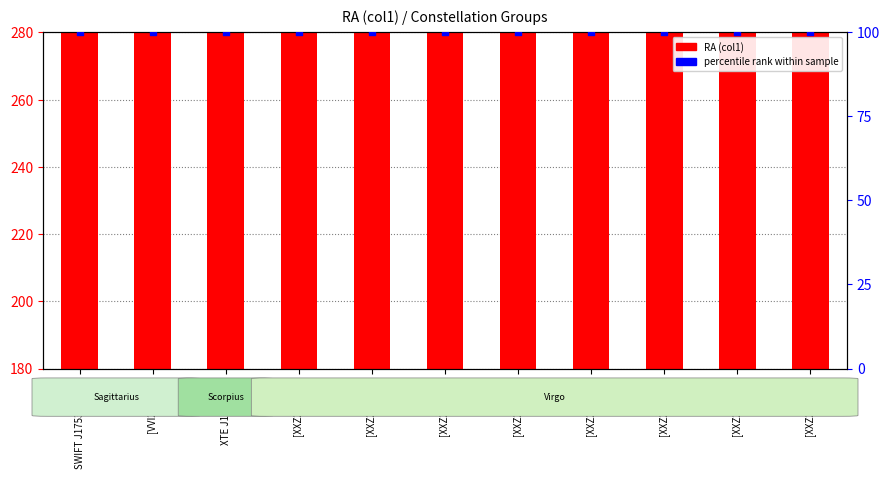

Which series reaches the maximum Y coordinate?

RA (col1)